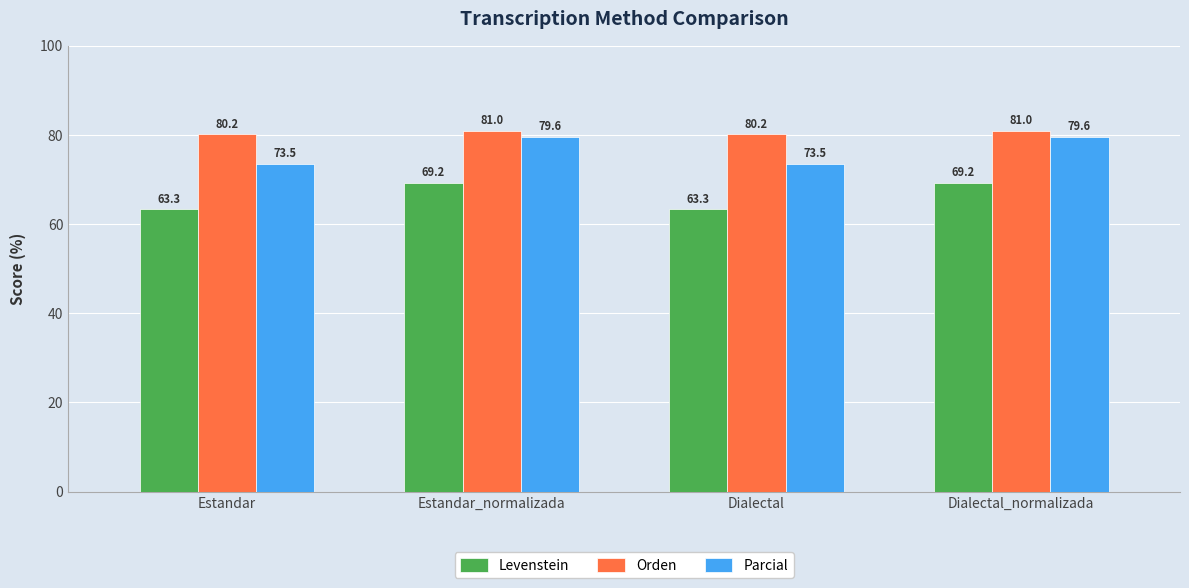

Which series has the widest spread of values?

Parcial